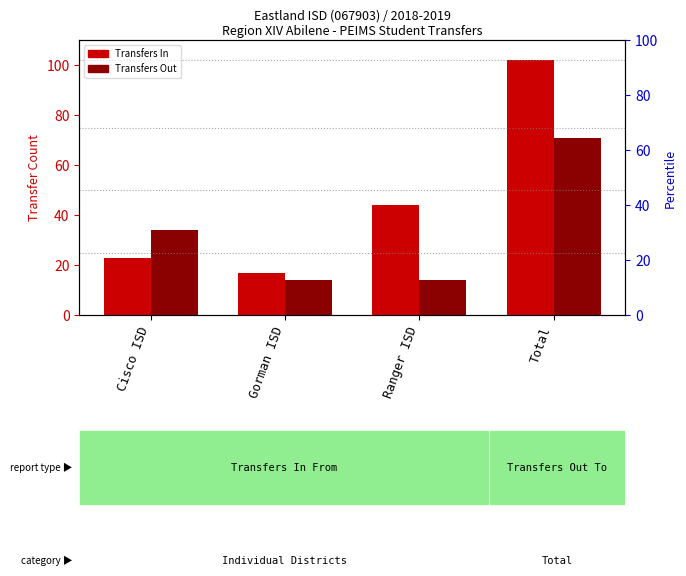

True or false: Transfers Out has a value of 7 at Ranger ISD.

False